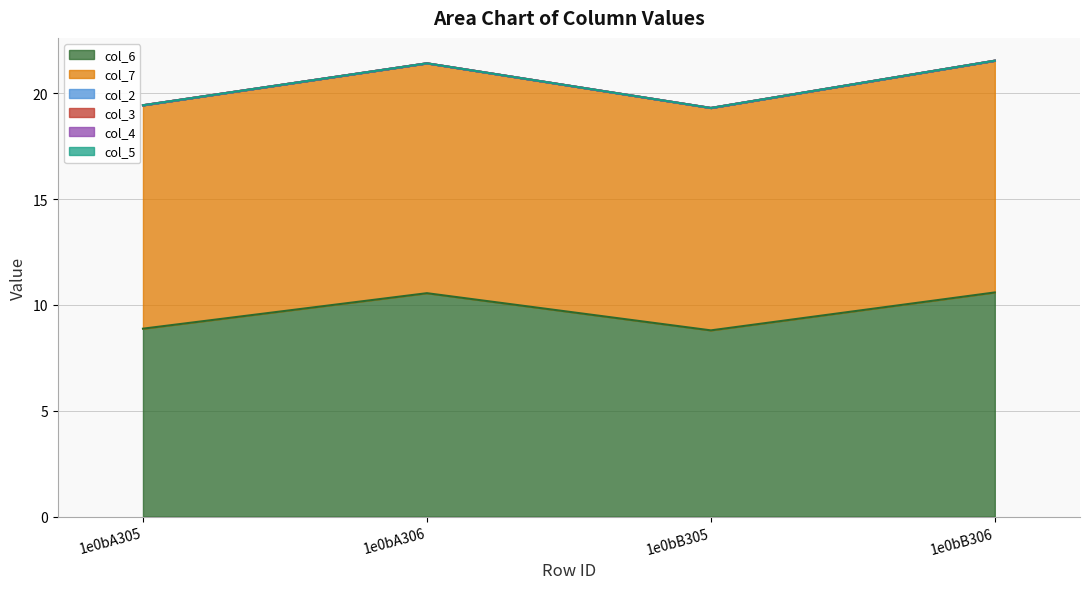

True or false: col_2 has more than 2 interior local peaks.

False